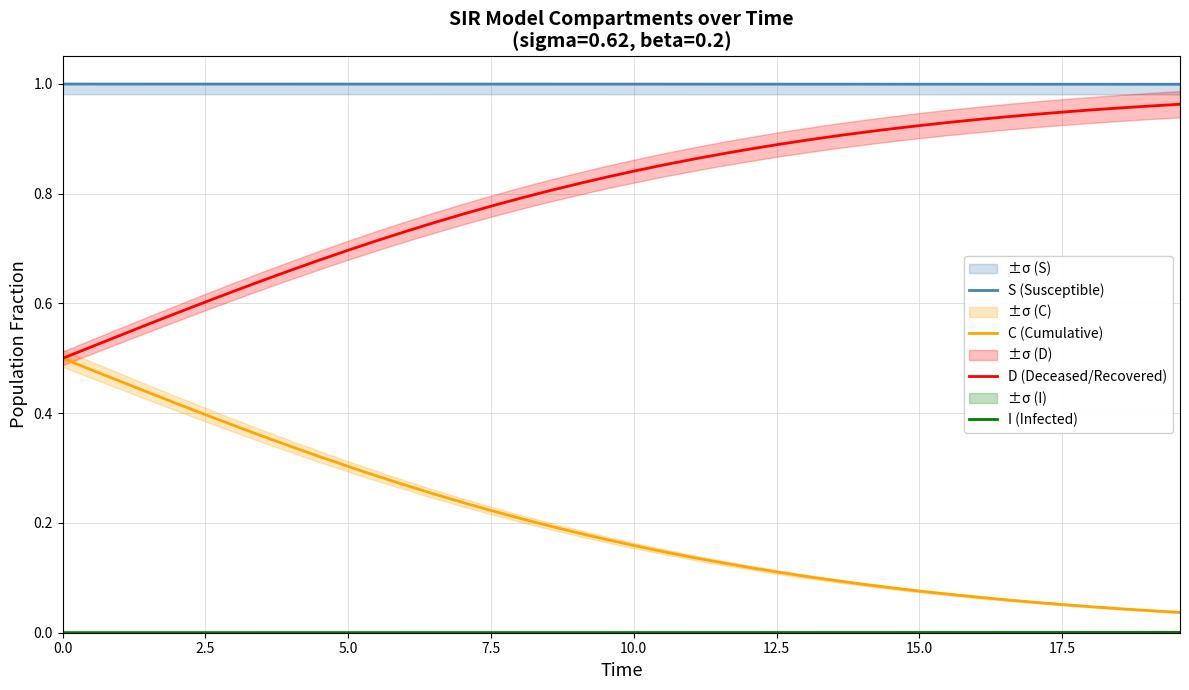

What is the average value of the C (Cumulative) series?

0.2